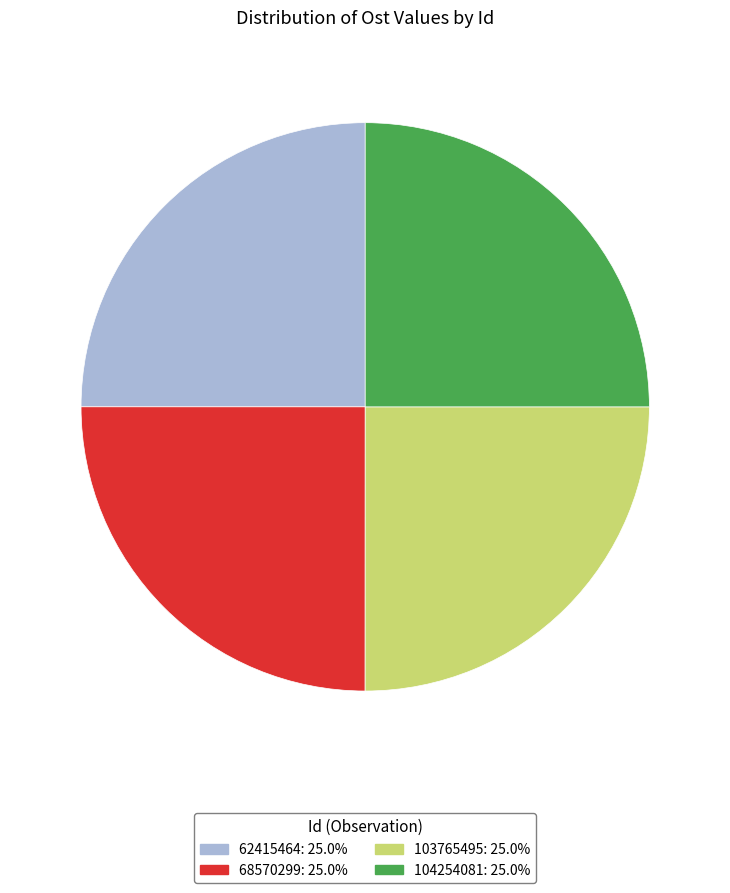

Is 104254081 the majority of the pie?

No